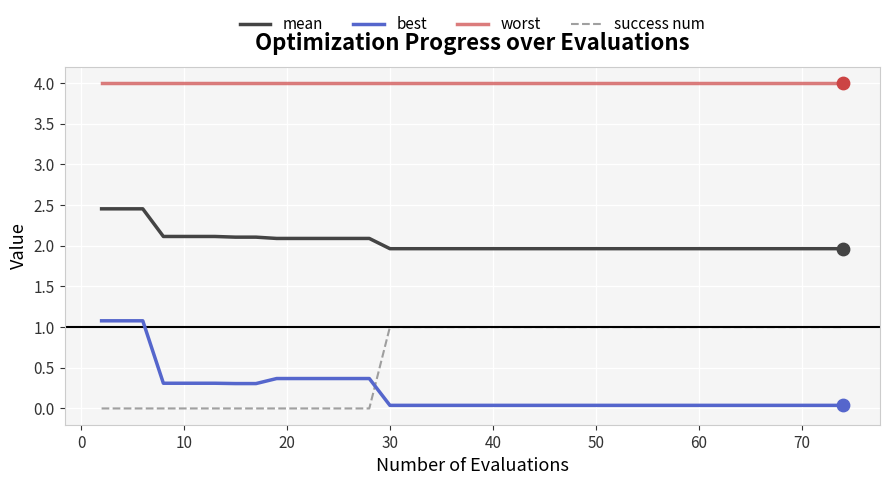

Which series has the largest total across all categories?

worst